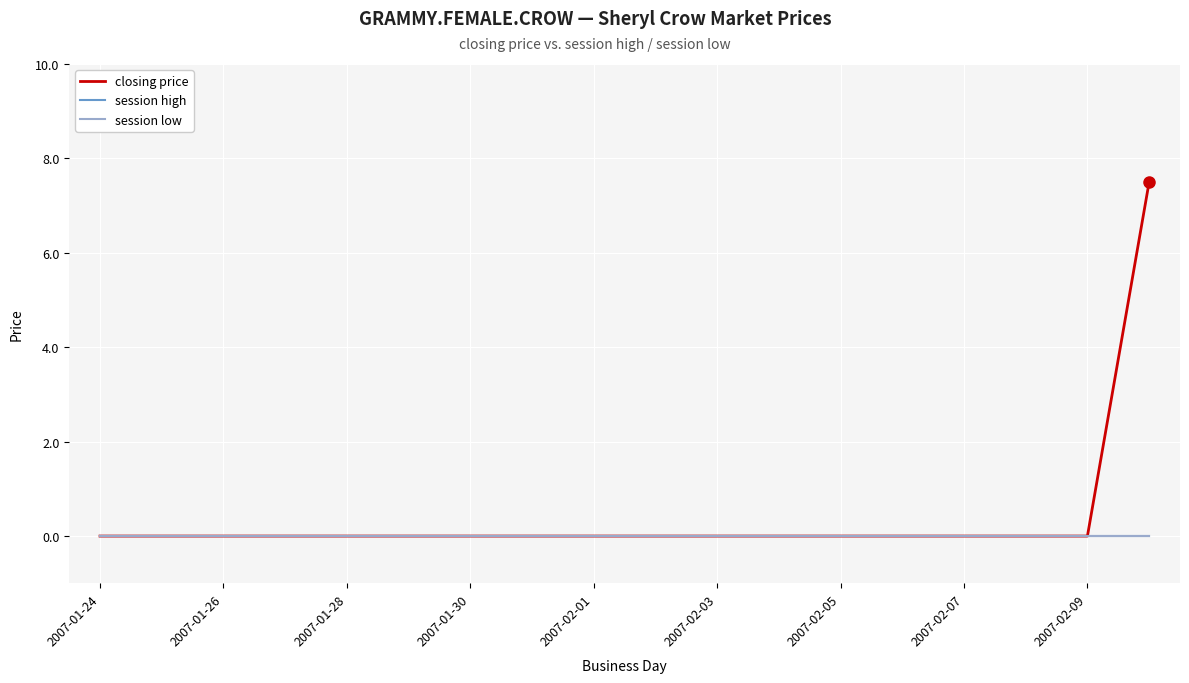

Does the chart have visible grid lines?

Yes